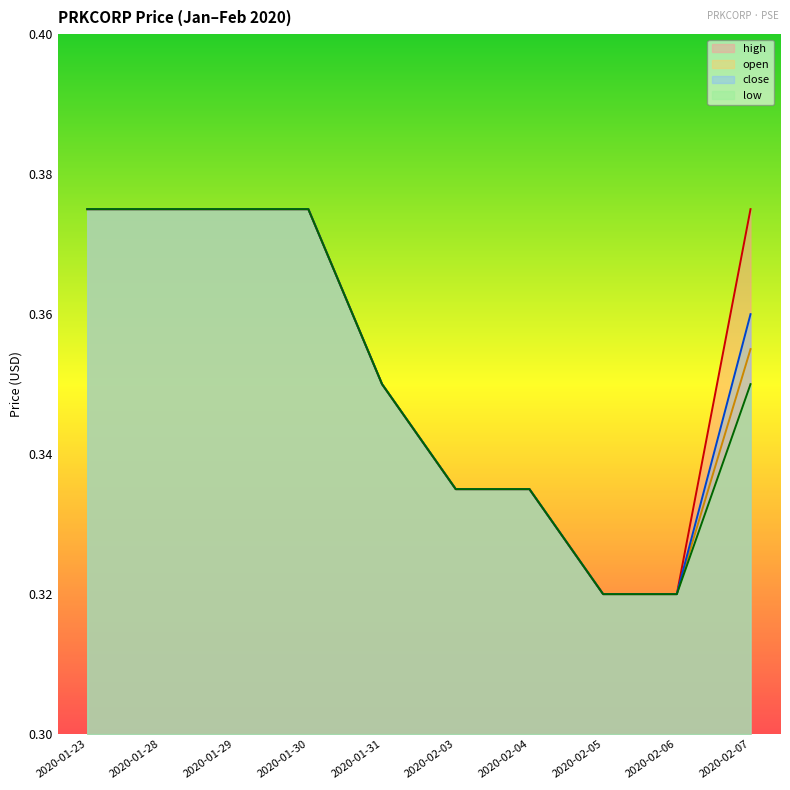

Which category has the lowest value across all series?

2020-02-05